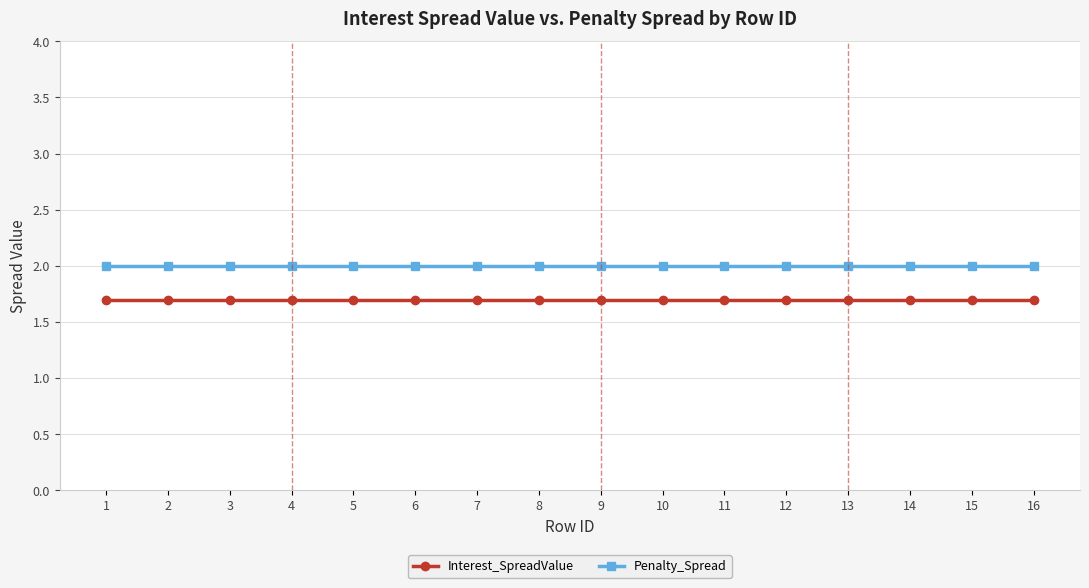

What is the sum of the Interest_SpreadValue values at 6 and 7?

3.4